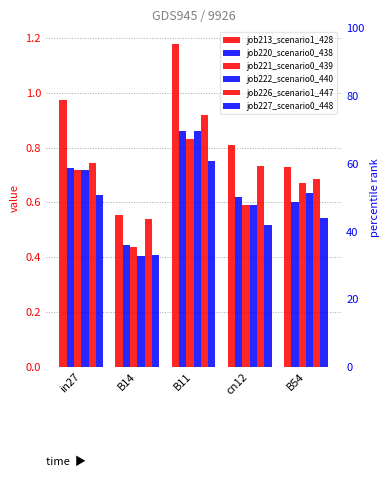

What is the average value of the job220_scenario0_438 series?

0.6